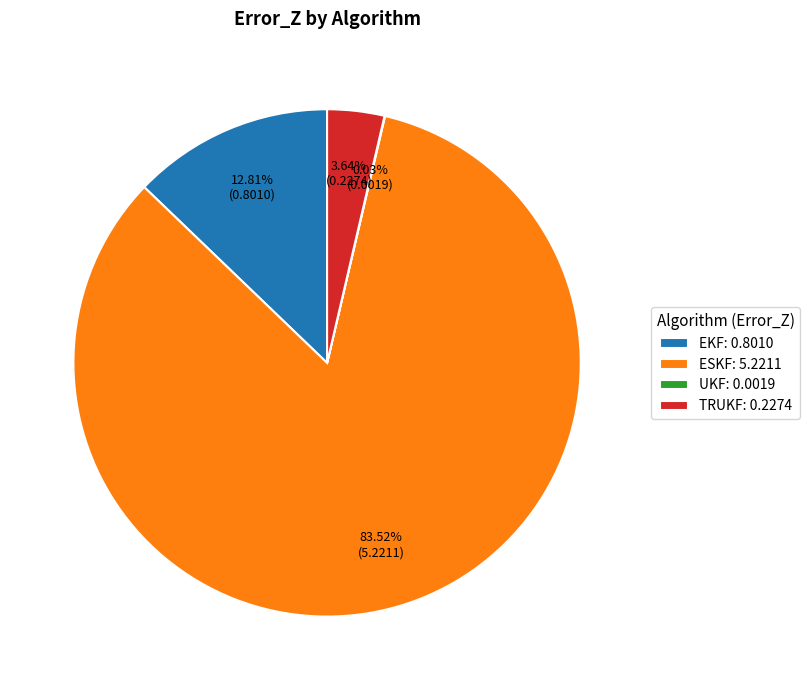

Does any single category account for the majority?

Yes